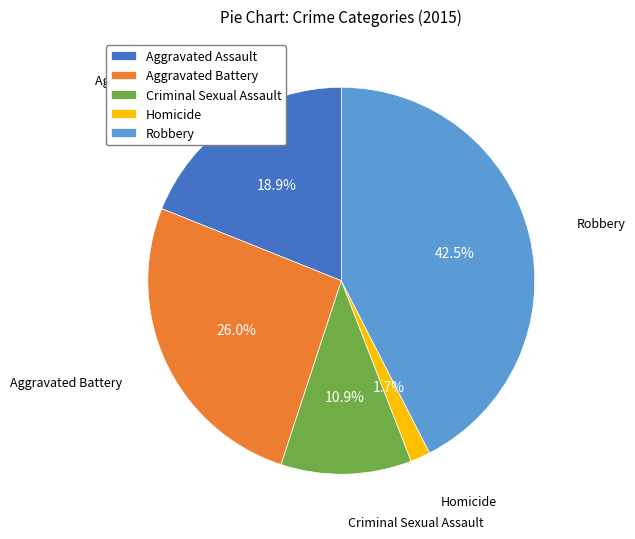

Is it true that Aggravated Battery is 26% of the pie?

True